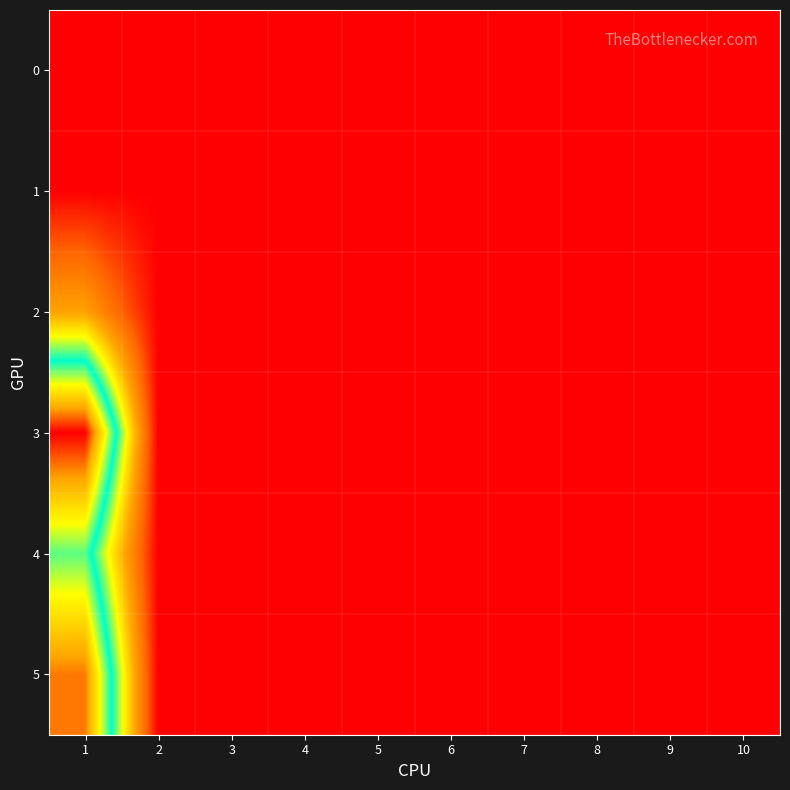

Which series has the largest range (max minus min)?

3